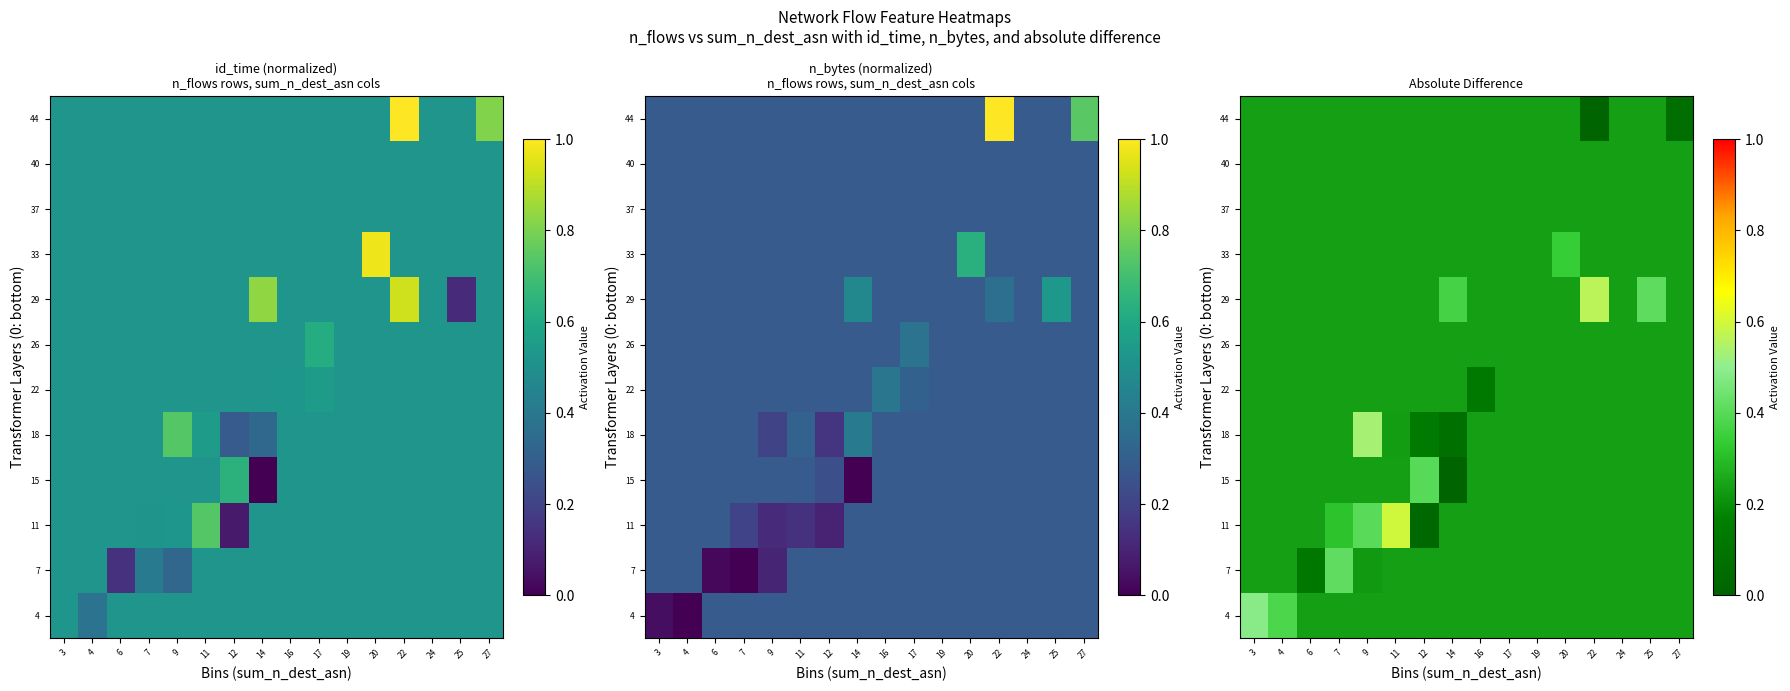

True or false: 18 has a value of 0.5 at 9.

True